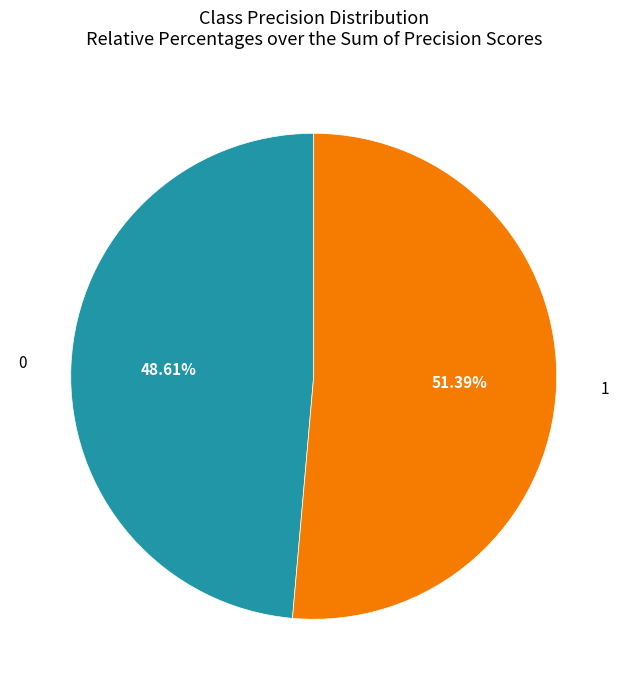

How many segments does this pie chart have?

2